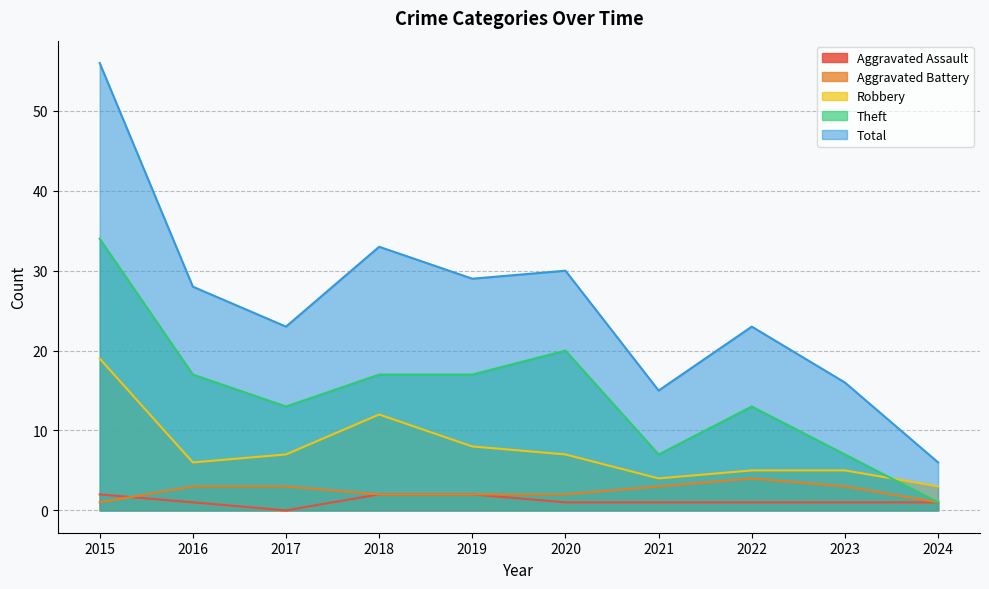

What is the sum of all Robbery values?

76